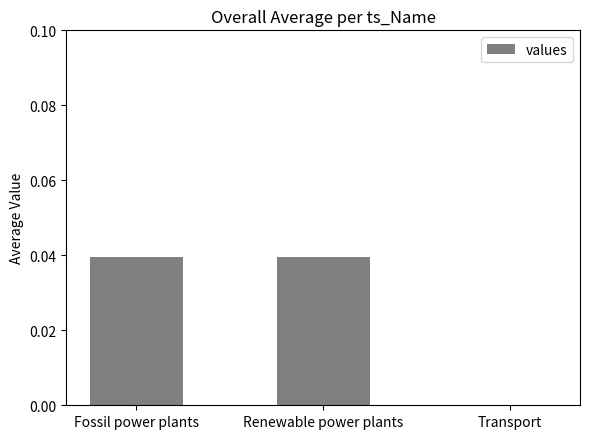

How many series are shown in this chart?

1